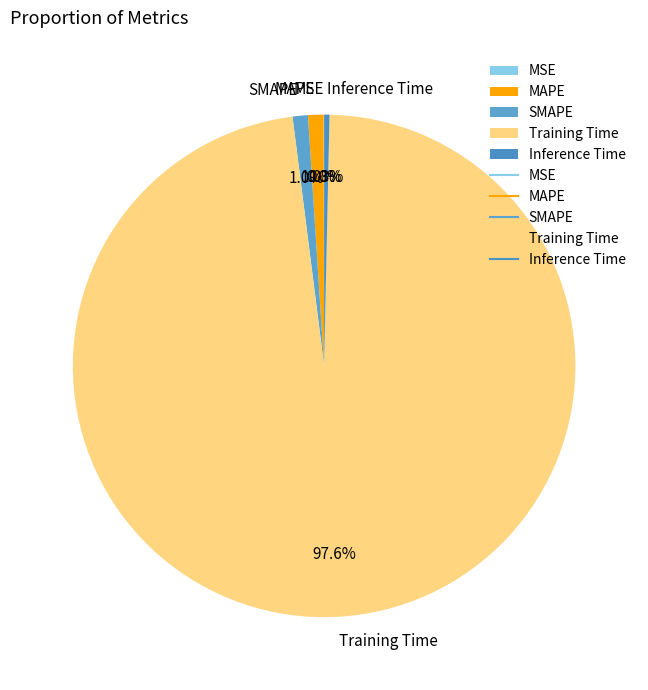

To the nearest percent, what is the difference between the largest and smallest slice percentages?

98%